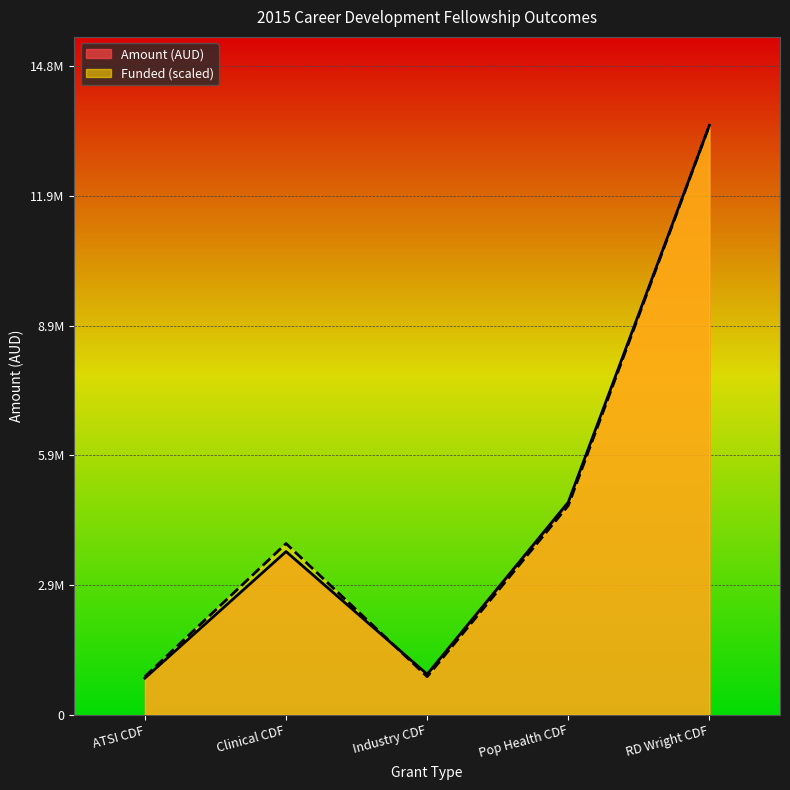

Is it true that Funded equals 6346551.5 at Pop Health CDF?

False